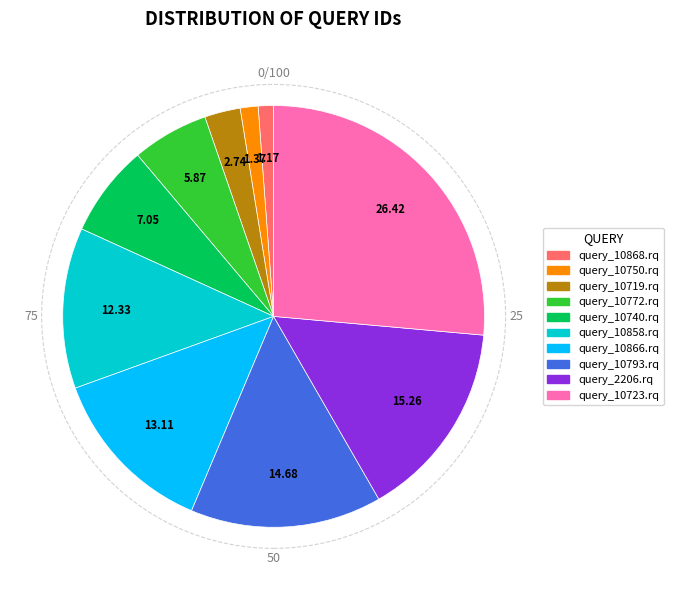

How many slices are in this pie chart?

10